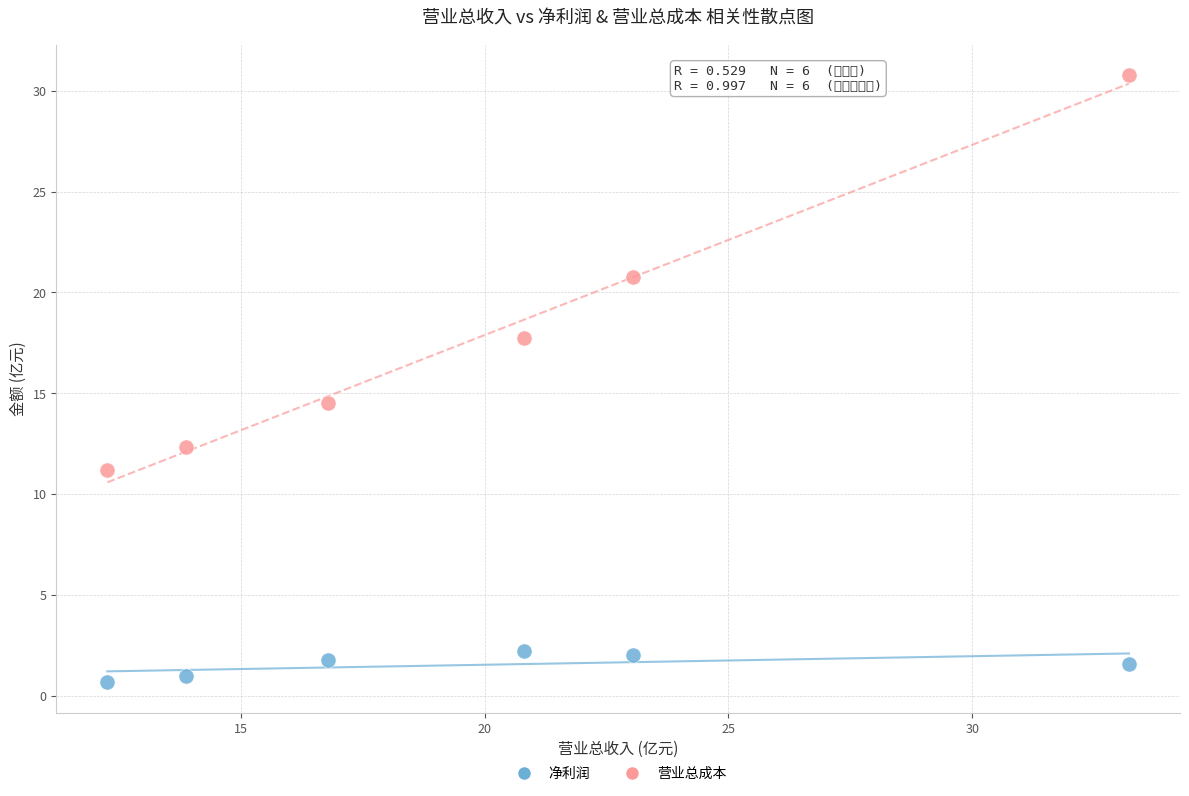

Across all data points, what is the average X value?

20.0